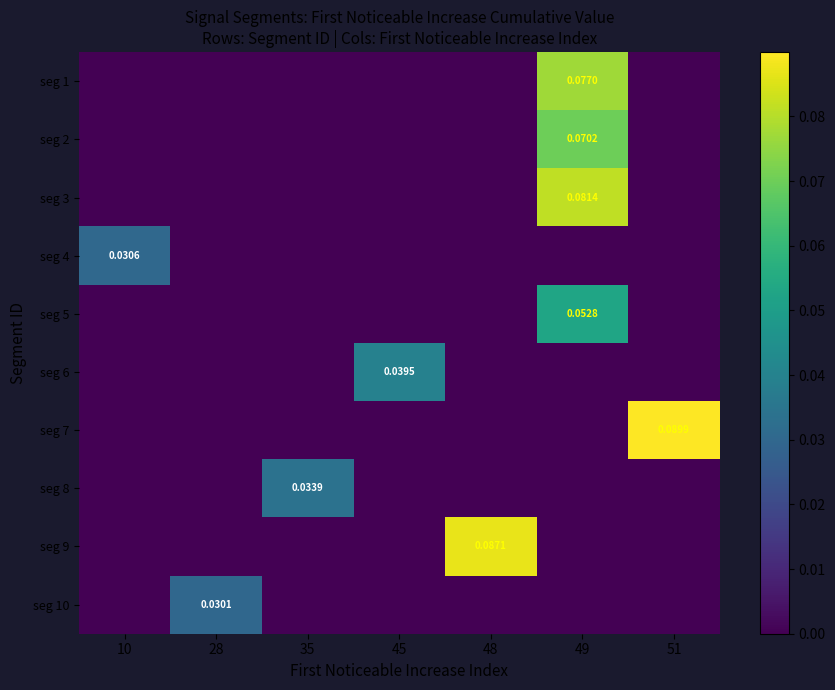

Where is seg 7 nearest to the value 0?

10